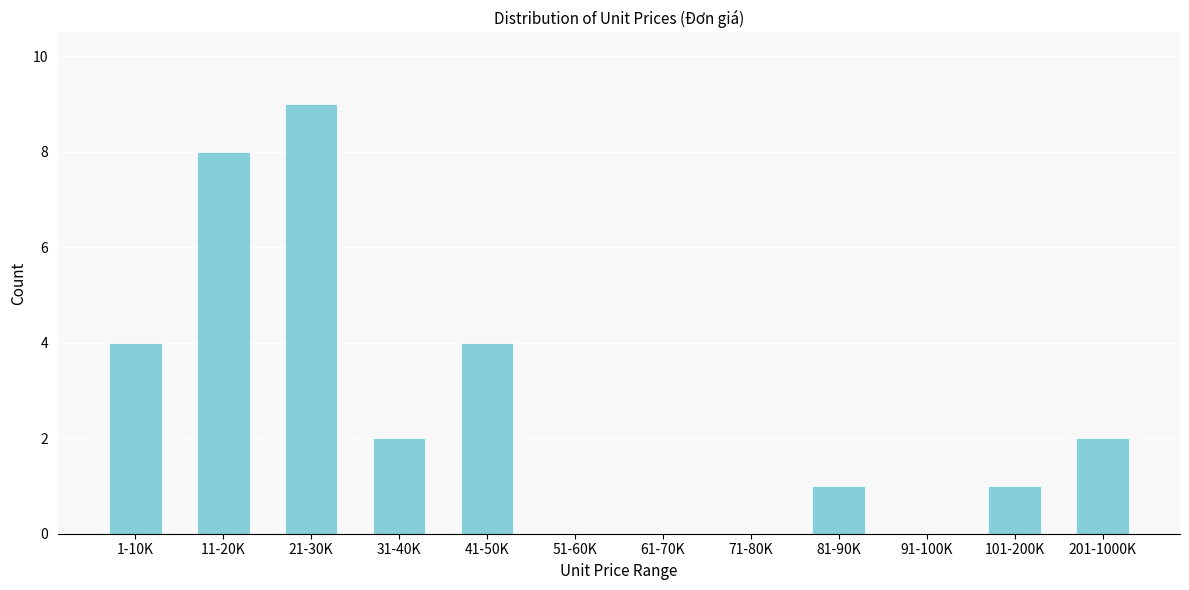

Reading right to left, transcribe all the data shown in this chart.

201-1000K=2	101-200K=1	91-100K=0	81-90K=1	71-80K=0	61-70K=0	51-60K=0	41-50K=4	31-40K=2	21-30K=9	11-20K=8	1-10K=4